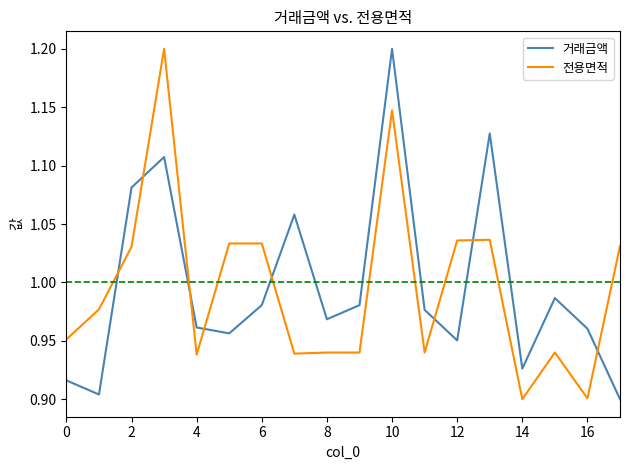

What is the difference between the maximum and minimum values in the 전용면적 series?

0.3